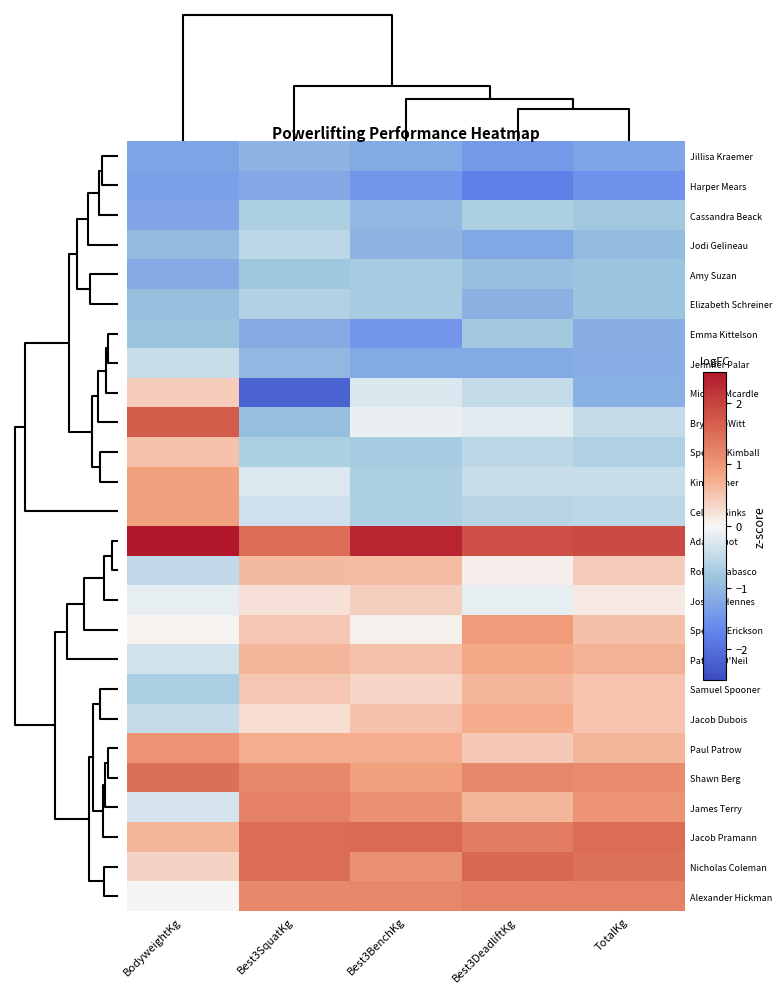

Reading left to right, transcribe all the data shown in this chart.

Jillisa Kraemer: BodyweightKg=-1.3	Best3SquatKg=-1.1	Best3BenchKg=-1.2	Best3DeadliftKg=-1.4	TotalKg=-1.3
Harper Mears: BodyweightKg=-1.3	Best3SquatKg=-1.2	Best3BenchKg=-1.5	Best3DeadliftKg=-1.8	TotalKg=-1.5
Cassandra Beack: BodyweightKg=-1.3	Best3SquatKg=-0.7	Best3BenchKg=-1.0	Best3DeadliftKg=-0.7	TotalKg=-0.8
Jodi Gelineau: BodyweightKg=-1.0	Best3SquatKg=-0.5	Best3BenchKg=-1.1	Best3DeadliftKg=-1.2	TotalKg=-1.0
Amy Suzan: BodyweightKg=-1.2	Best3SquatKg=-0.8	Best3BenchKg=-0.7	Best3DeadliftKg=-0.9	TotalKg=-0.9
Elizabeth Schreiner: BodyweightKg=-0.9	Best3SquatKg=-0.6	Best3BenchKg=-0.7	Best3DeadliftKg=-1.1	TotalKg=-0.9
Emma Kittelson: BodyweightKg=-0.9	Best3SquatKg=-1.2	Best3BenchKg=-1.5	Best3DeadliftKg=-0.8	TotalKg=-1.1
Jennifer Palar: BodyweightKg=-0.4	Best3SquatKg=-1.0	Best3BenchKg=-1.2	Best3DeadliftKg=-1.2	TotalKg=-1.2
Michael Mcardle: BodyweightKg=0.4	Best3SquatKg=-2.2	Best3BenchKg=-0.3	Best3DeadliftKg=-0.5	TotalKg=-1.1
Bryan DeWitt: BodyweightKg=1.7	Best3SquatKg=-0.9	Best3BenchKg=-0.1	Best3DeadliftKg=-0.2	TotalKg=-0.5
Spencer Kimball: BodyweightKg=0.5	Best3SquatKg=-0.7	Best3BenchKg=-0.7	Best3DeadliftKg=-0.5	TotalKg=-0.7
Kim Sellner: BodyweightKg=0.9	Best3SquatKg=-0.2	Best3BenchKg=-0.7	Best3DeadliftKg=-0.4	TotalKg=-0.4
Celeste Sinks: BodyweightKg=0.9	Best3SquatKg=-0.4	Best3BenchKg=-0.7	Best3DeadliftKg=-0.6	TotalKg=-0.5
Adam Huot: BodyweightKg=2.7	Best3SquatKg=1.5	Best3BenchKg=2.3	Best3DeadliftKg=1.8	TotalKg=1.9
Robert Rabasco: BodyweightKg=-0.5	Best3SquatKg=0.6	Best3BenchKg=0.6	Best3DeadliftKg=0.1	TotalKg=0.4
Joshua Hennes: BodyweightKg=-0.1	Best3SquatKg=0.2	Best3BenchKg=0.4	Best3DeadliftKg=-0.2	TotalKg=0.1
Spencer Erickson: BodyweightKg=0.1	Best3SquatKg=0.5	Best3BenchKg=0.1	Best3DeadliftKg=0.9	TotalKg=0.6
Patrick O'Neil: BodyweightKg=-0.3	Best3SquatKg=0.6	Best3BenchKg=0.5	Best3DeadliftKg=0.8	TotalKg=0.7
Samuel Spooner: BodyweightKg=-0.7	Best3SquatKg=0.5	Best3BenchKg=0.3	Best3DeadliftKg=0.7	TotalKg=0.5
Jacob Dubois: BodyweightKg=-0.5	Best3SquatKg=0.3	Best3BenchKg=0.5	Best3DeadliftKg=0.7	TotalKg=0.5
Paul Patrow: BodyweightKg=1.0	Best3SquatKg=0.7	Best3BenchKg=0.7	Best3DeadliftKg=0.5	TotalKg=0.7
Shawn Berg: BodyweightKg=1.5	Best3SquatKg=1.2	Best3BenchKg=0.9	Best3DeadliftKg=1.2	TotalKg=1.1
James Terry: BodyweightKg=-0.3	Best3SquatKg=1.2	Best3BenchKg=1.1	Best3DeadliftKg=0.7	TotalKg=1.0
Jacob Pramann: BodyweightKg=0.6	Best3SquatKg=1.5	Best3BenchKg=1.5	Best3DeadliftKg=1.3	TotalKg=1.5
Nicholas Coleman: BodyweightKg=0.4	Best3SquatKg=1.5	Best3BenchKg=1.1	Best3DeadliftKg=1.6	TotalKg=1.5
Alexander Hickman: BodyweightKg=0.0	Best3SquatKg=1.2	Best3BenchKg=1.2	Best3DeadliftKg=1.3	TotalKg=1.3